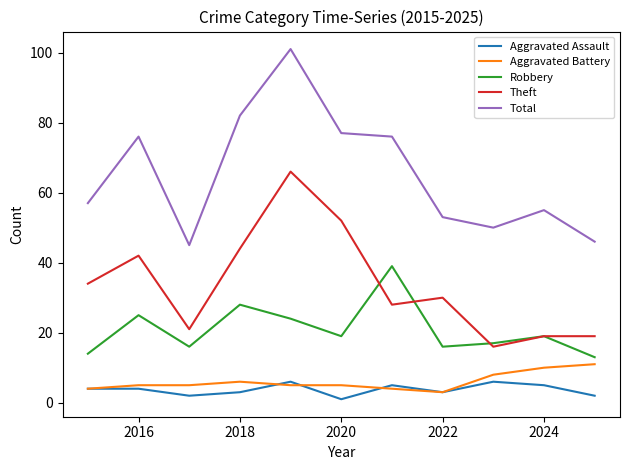

Rank the series by their maximum value, from highest to lowest.

Total, Theft, Robbery, Aggravated Battery, Aggravated Assault